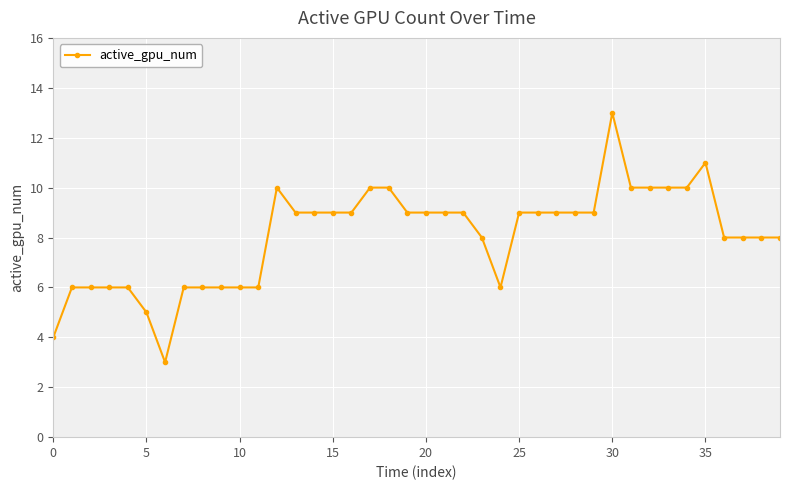

What is the sum of all values?

323